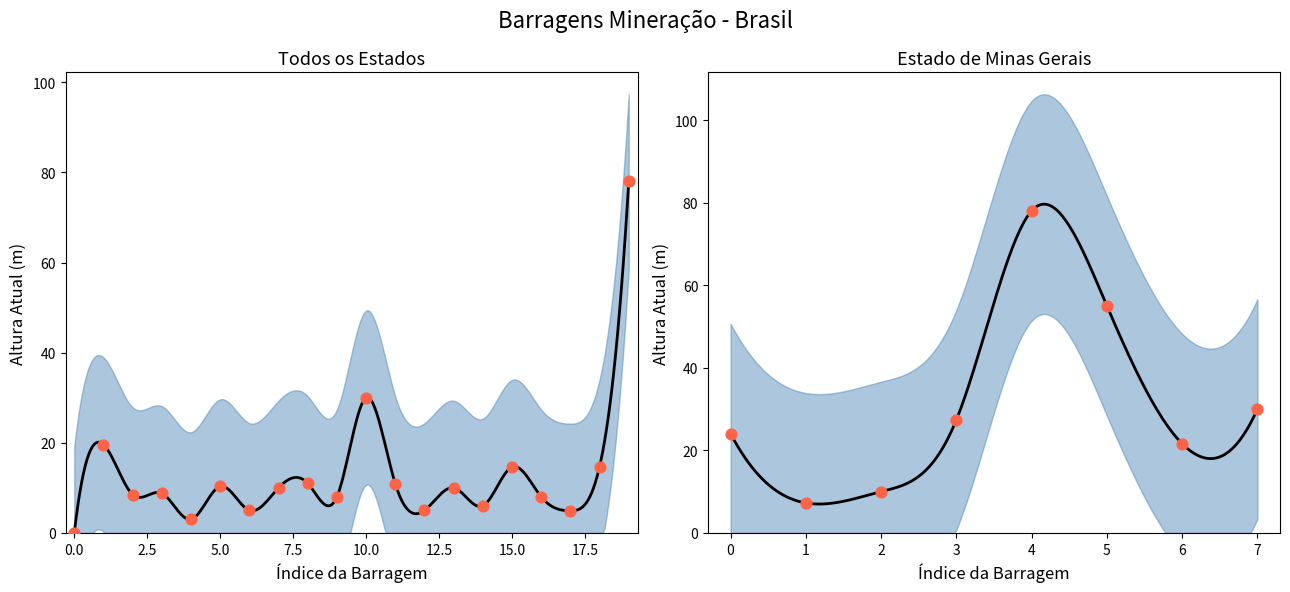

What is the ratio of the value at 18 to the value at 16?

1.8